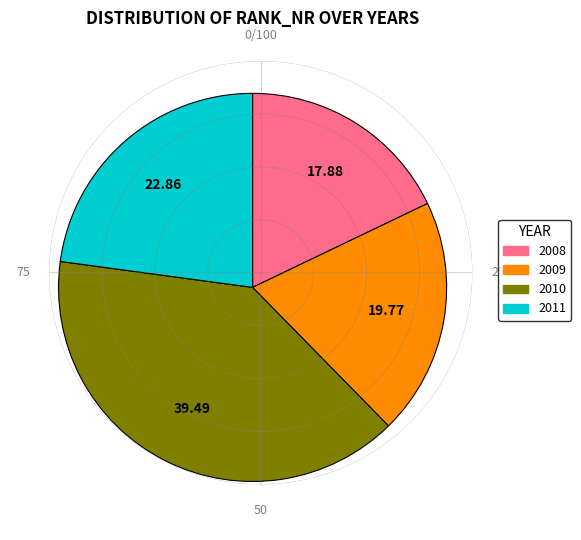

Between 2008 and 2011, which is larger?

2011